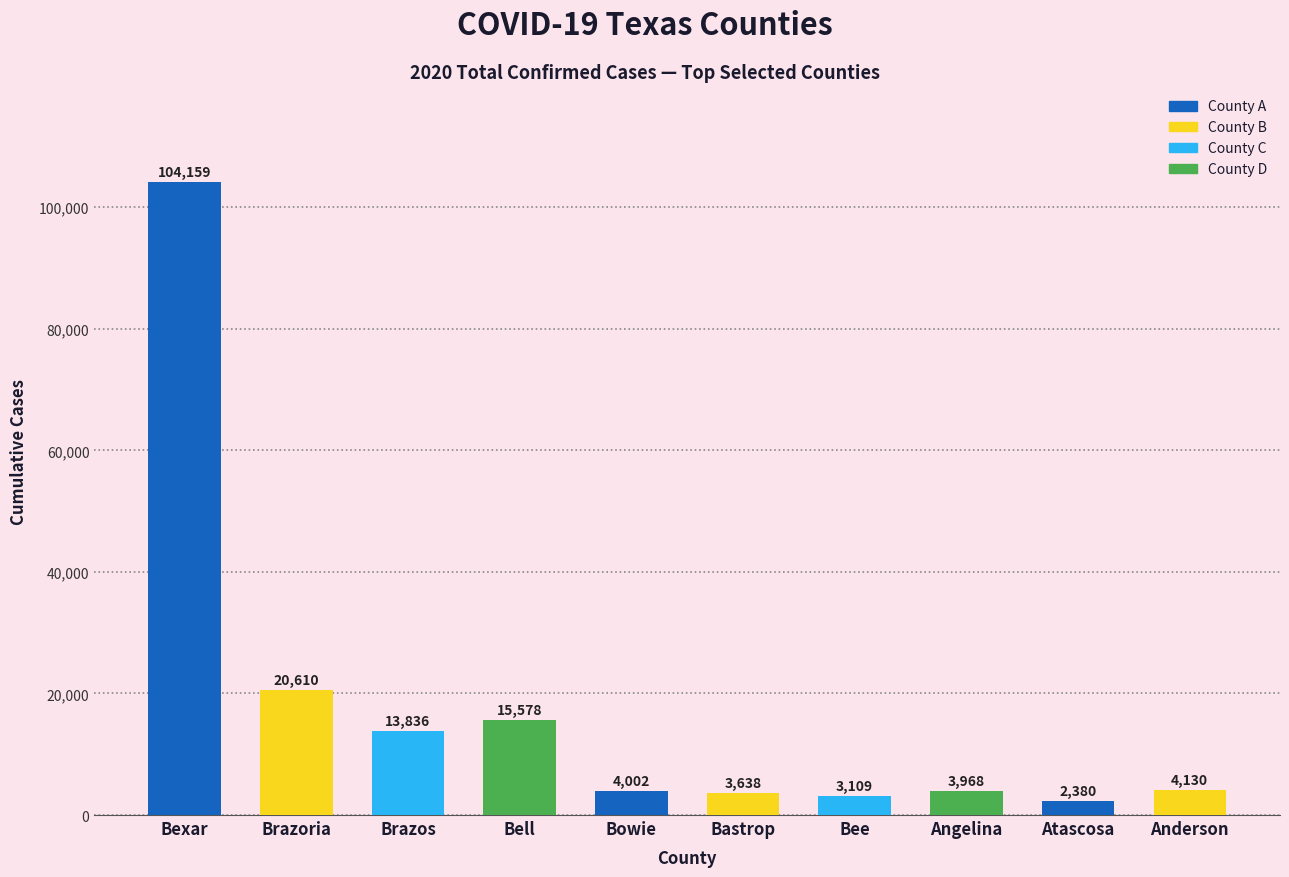

Reading left to right, extract all data points from this chart.

Bexar=104159	Brazoria=20610	Brazos=13836	Bell=15578	Bowie=4002	Bastrop=3638	Bee=3109	Angelina=3968	Atascosa=2380	Anderson=4130